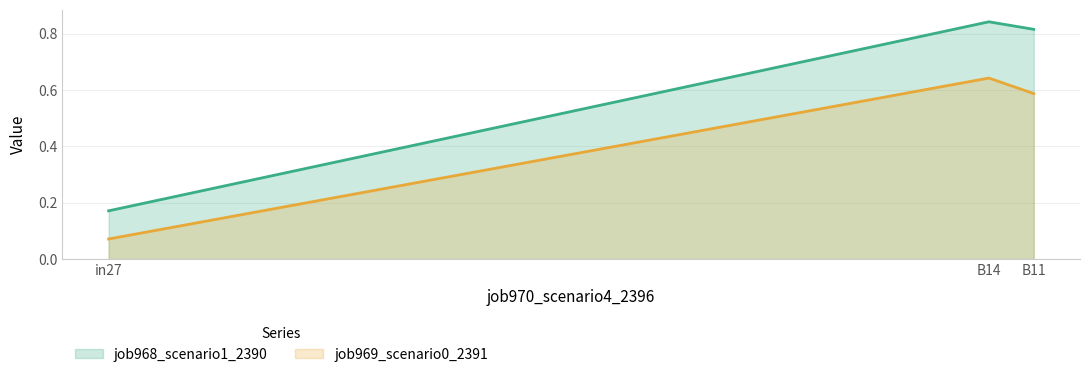

Reading left to right, list all the values displayed in this chart.

job968_scenario1_2390: in27=0.2	B14=0.8	B11=0.8
job969_scenario0_2391: in27=0.1	B14=0.6	B11=0.6